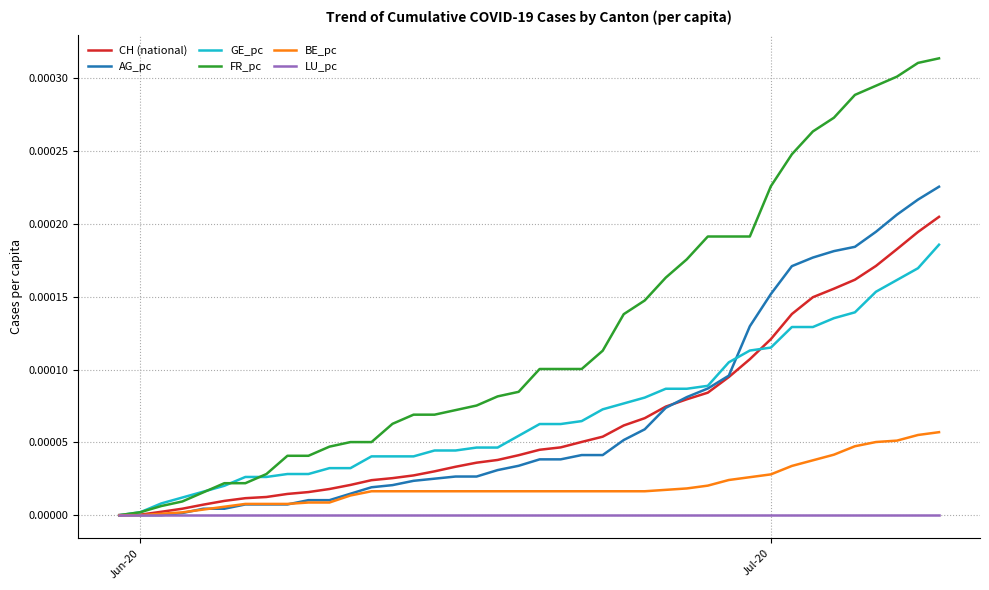

Which series has the largest range (max minus min)?

FR_pc